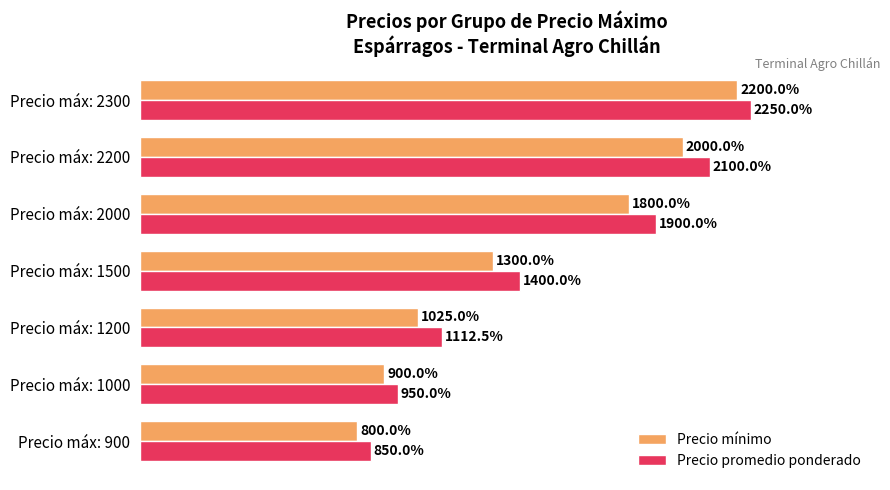

Rank the series by their maximum value, from lowest to highest.

Precio mínimo, Precio promedio ponderado